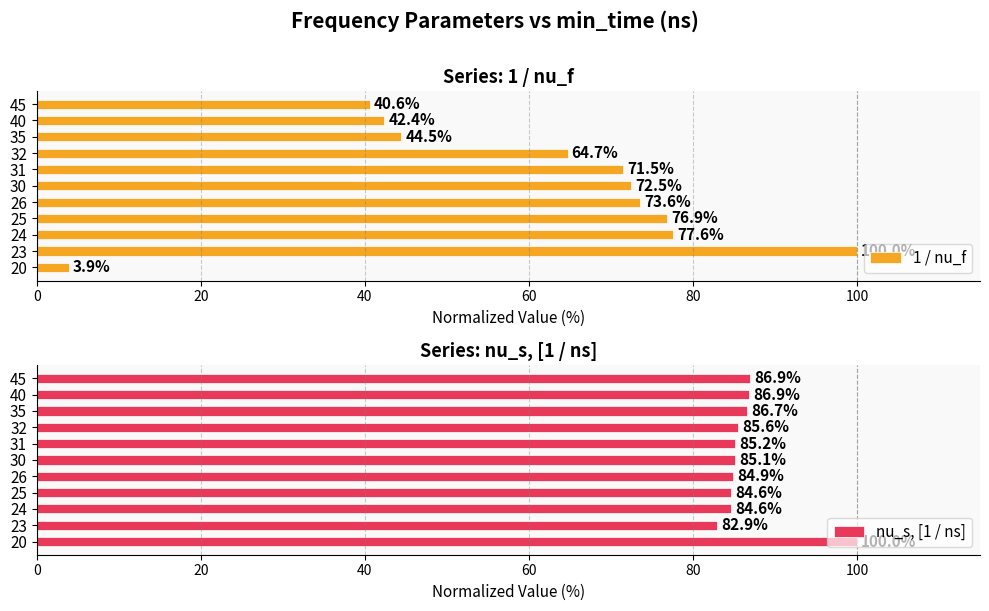

What are all the series names shown in the legend?

1 / nu_f, nu_s, [1 / ns]